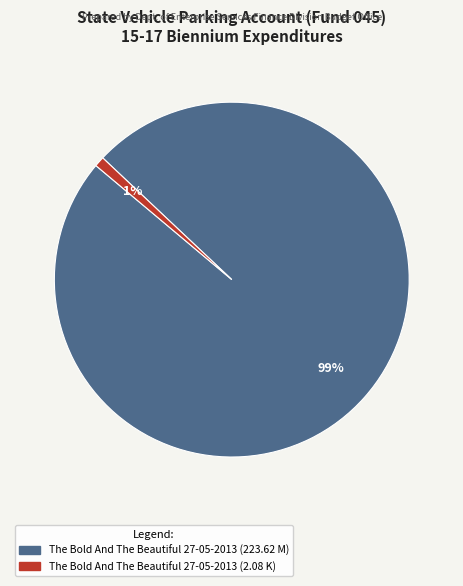

What is the smallest slice in the pie chart?

The Bold And The Beautiful 27-05-2013 (2.08 K)